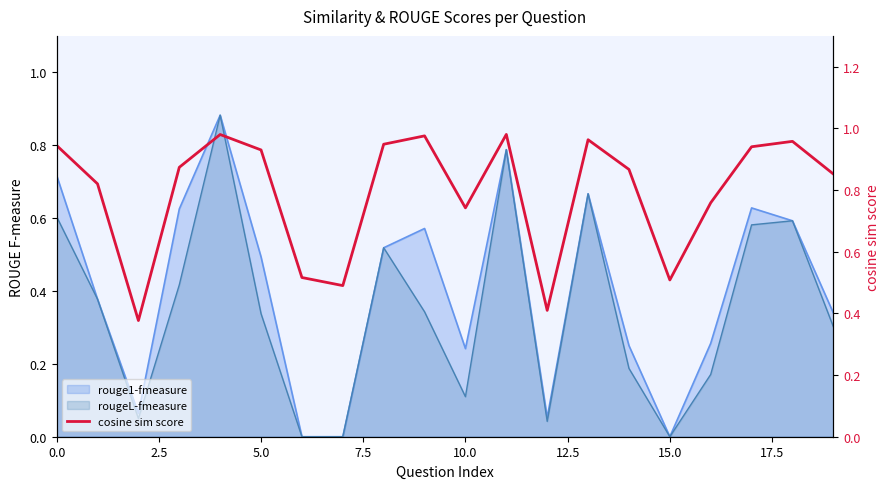

How many lines are shown in the chart?

1